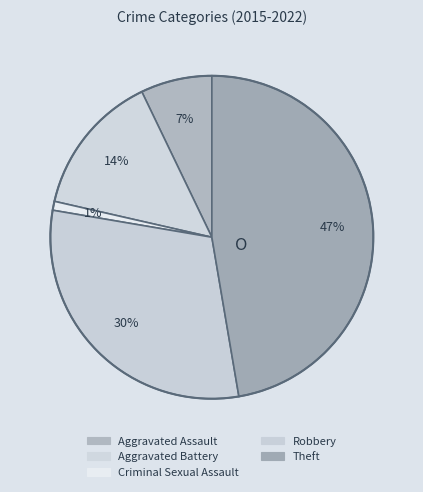

Between Aggravated Battery and Theft, which is larger?

Theft